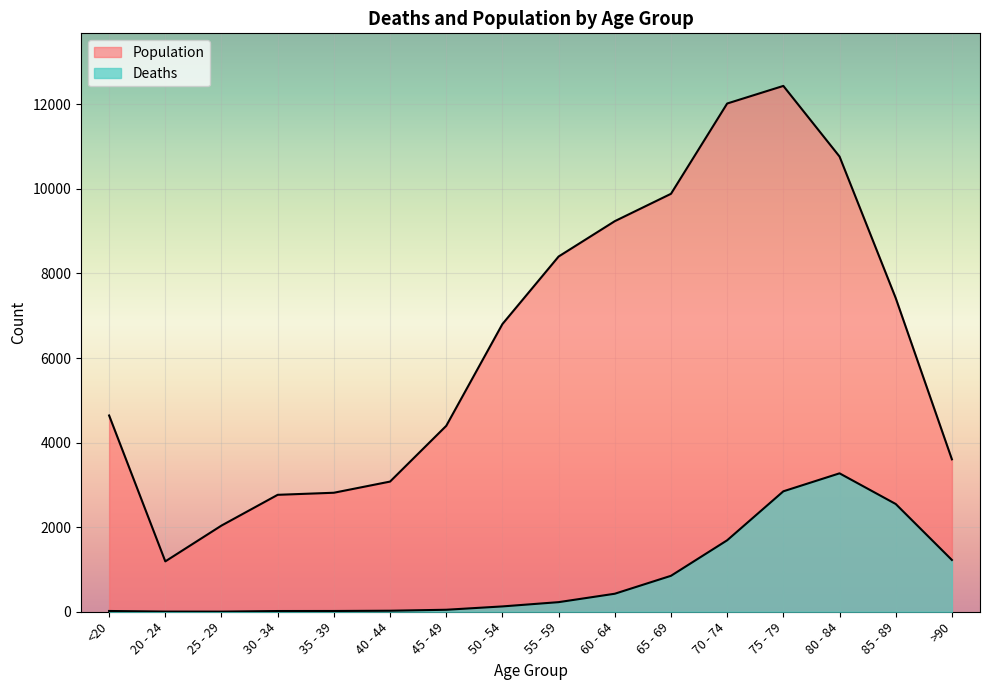

Reading right to left, extract all data points from this chart.

Deaths: 1224	2548	3273	2848	1690	850	426	227	126	47	24	18	17	3	4	18
Population: 3604	7417	10764	12434	12018	9883	9236	8400	6803	4396	3078	2814	2765	2038	1191	4641